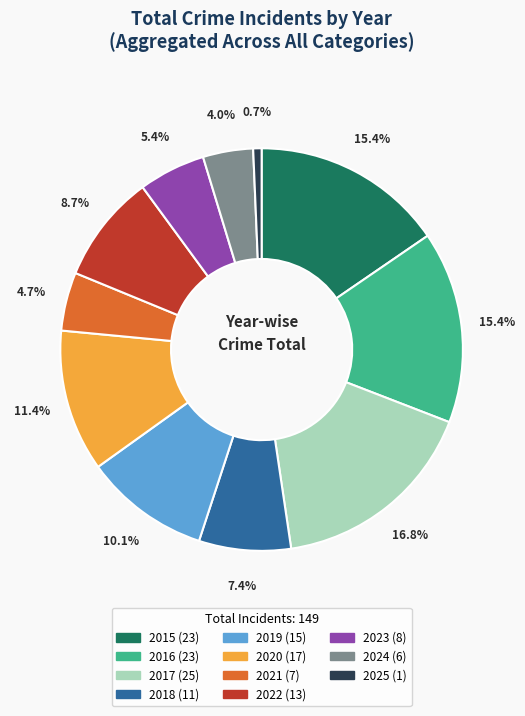

What percentage do 2021 and 2020 together represent?

16.1%